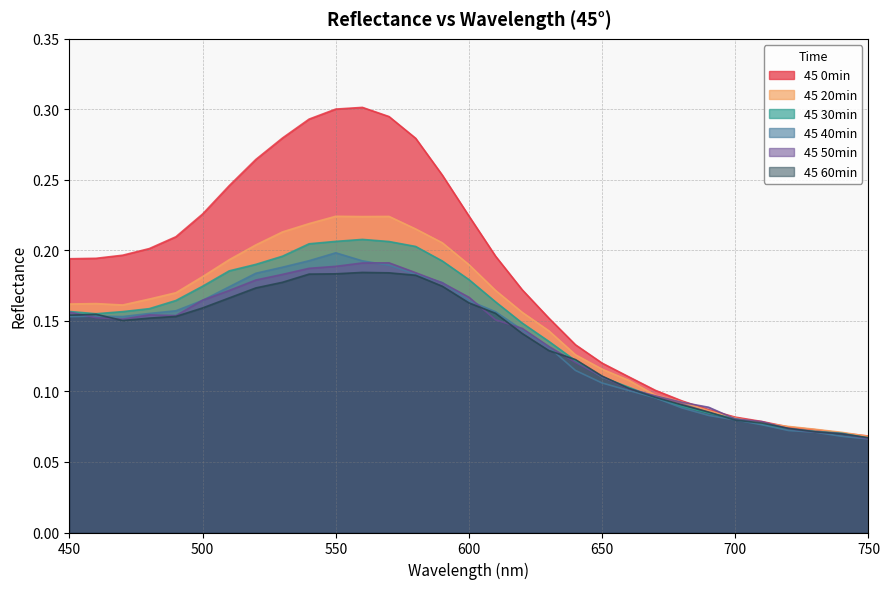

What is the smallest value displayed?

0.1